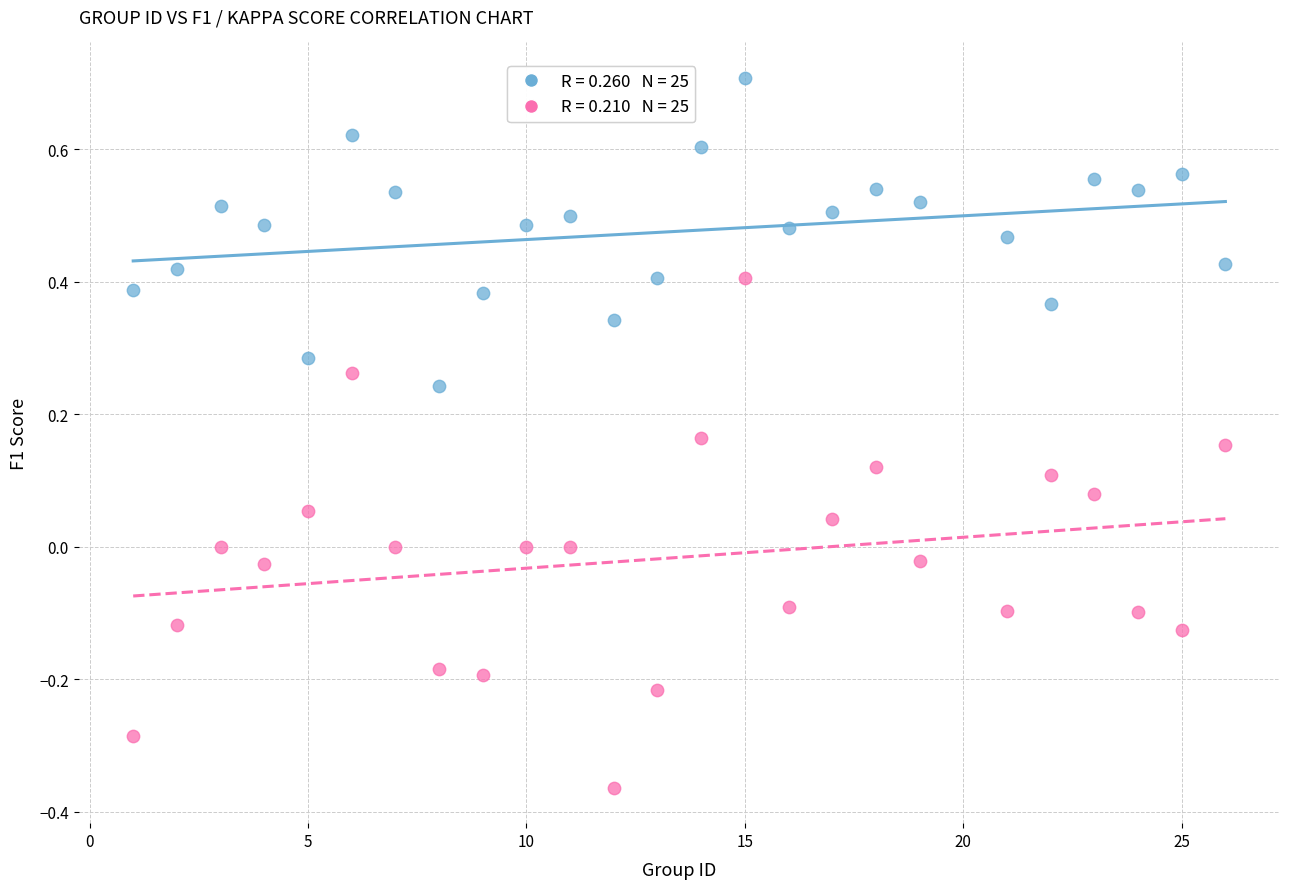

Across all data points, what is the range of X values (max minus min)?

25.0